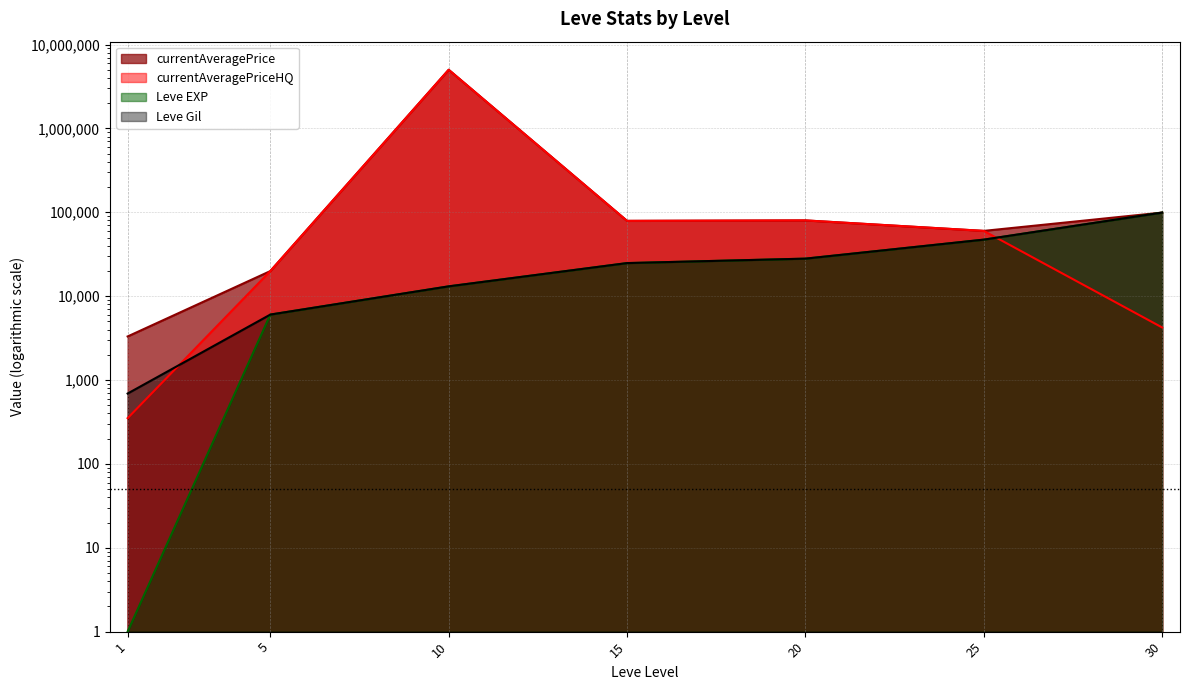

At how many categories does at least one series exceed 1819711?

1